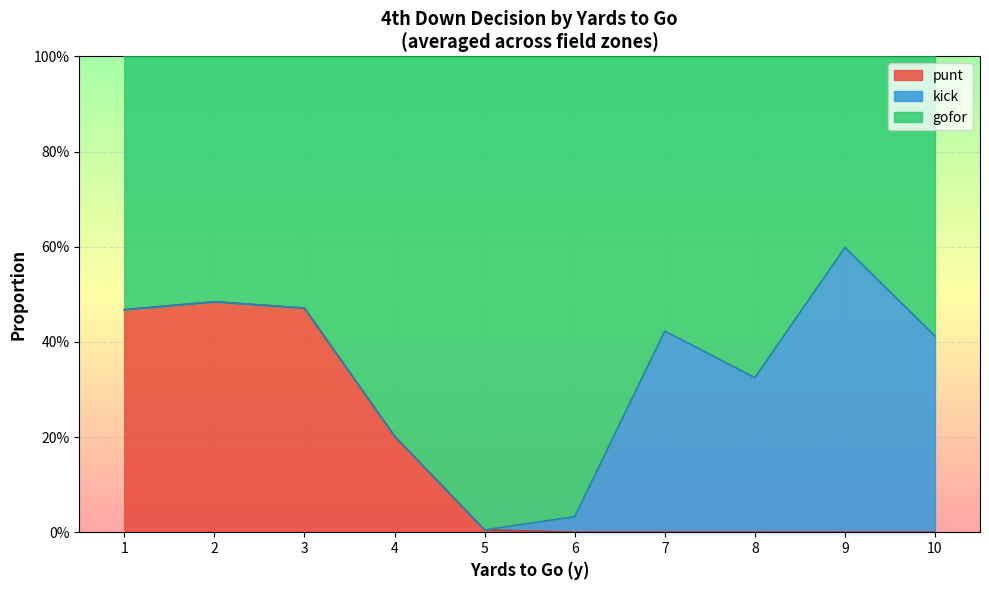

Which label corresponds to the smallest value in the chart?

1